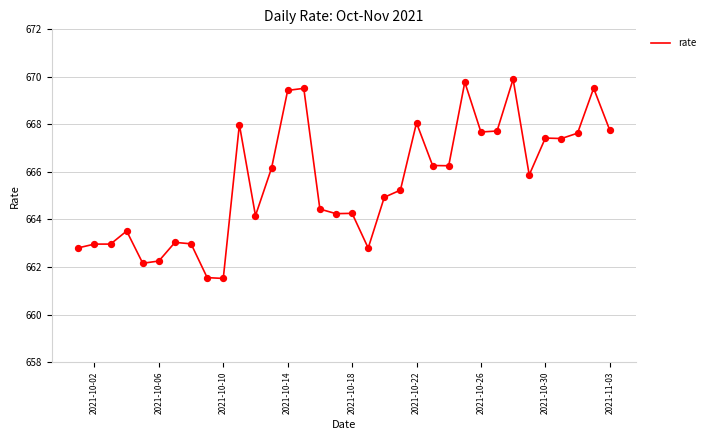

What is the smallest value displayed?

661.5